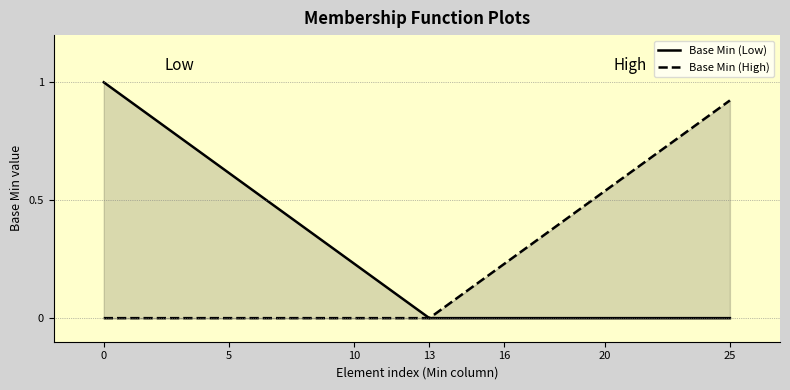

At 18, list the series in order from largest to smallest.

Base Min (High), Base Min (Low)